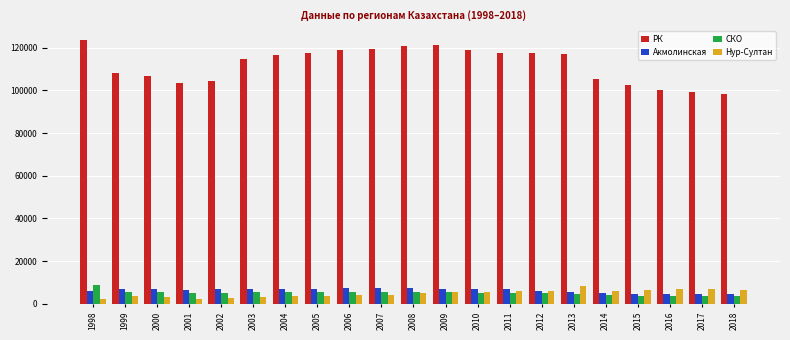

What is the value of the Акмолинская bar at the 8th from the left?

7092